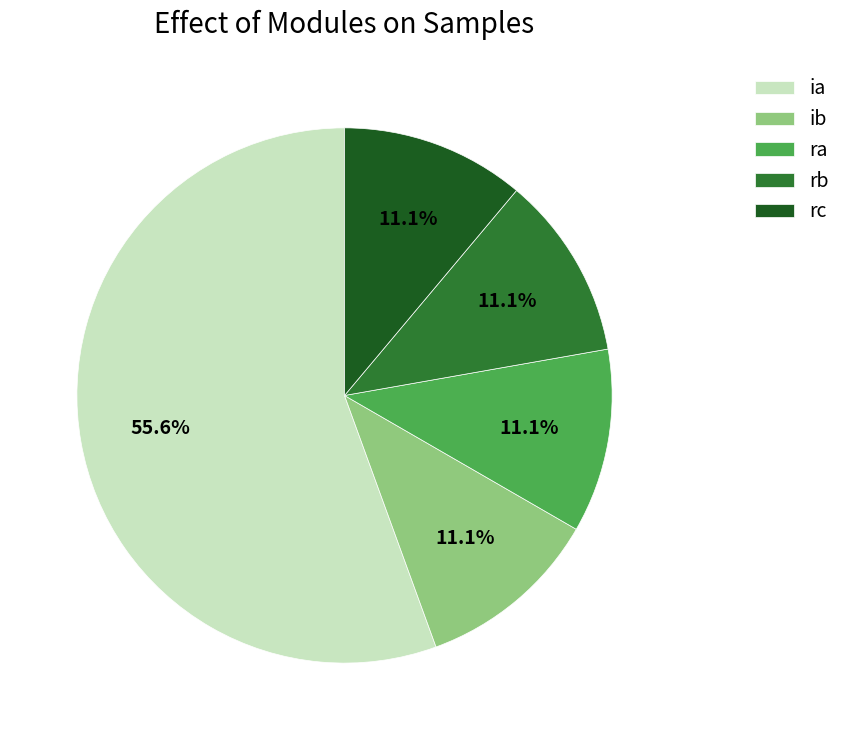

How many segments does this pie chart have?

5